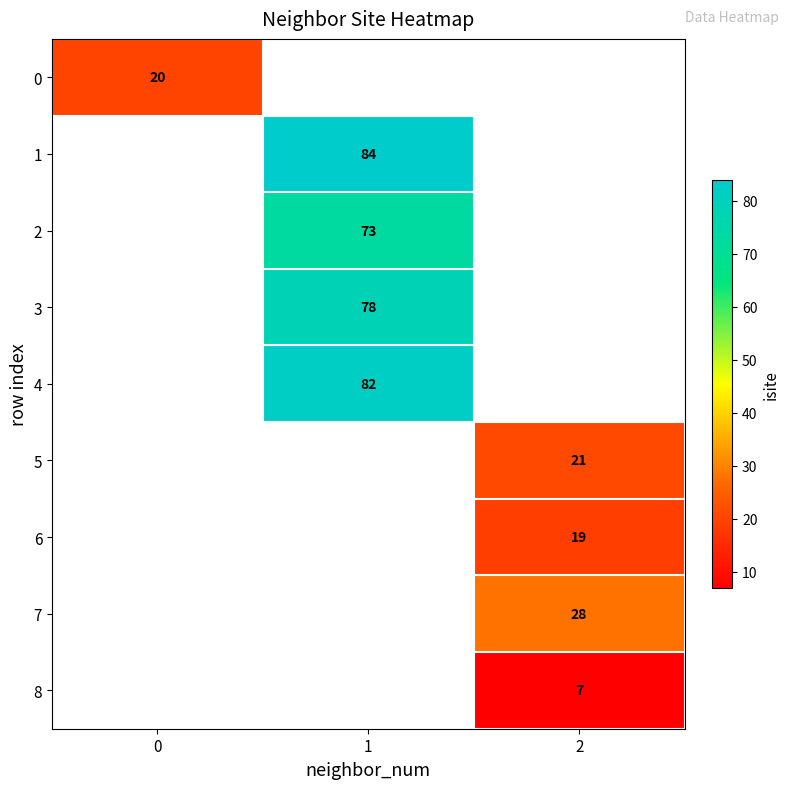

Which category has the lowest value across all series?

2